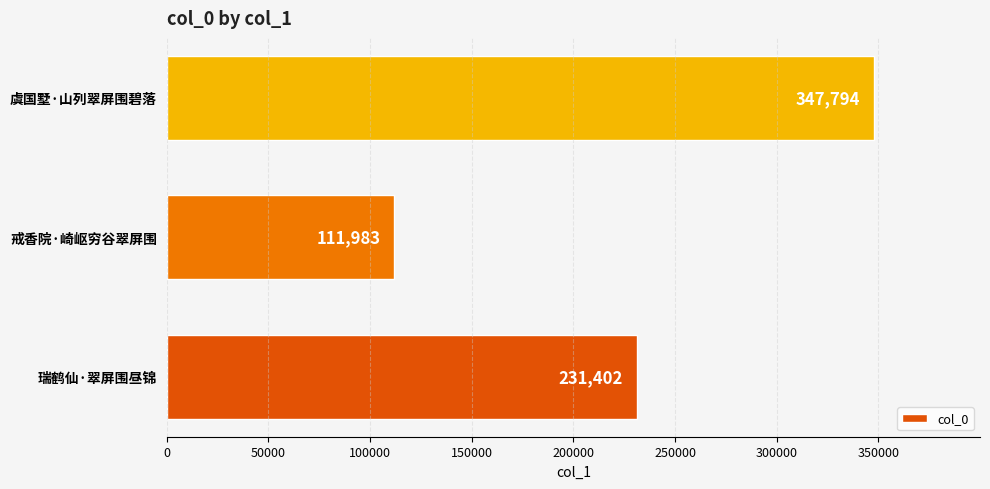

Which has a higher value, 虞国墅·山列翠屏围碧落 or 戒香院·崎岖穷谷翠屏围?

虞国墅·山列翠屏围碧落